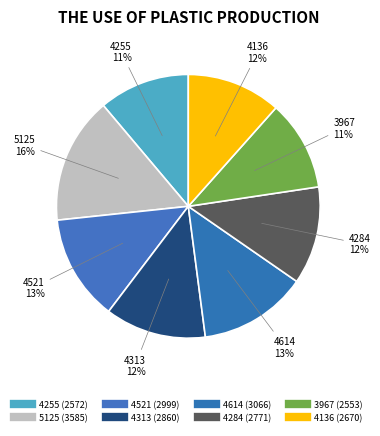

How much of the chart is everything except 4136?

88.4%